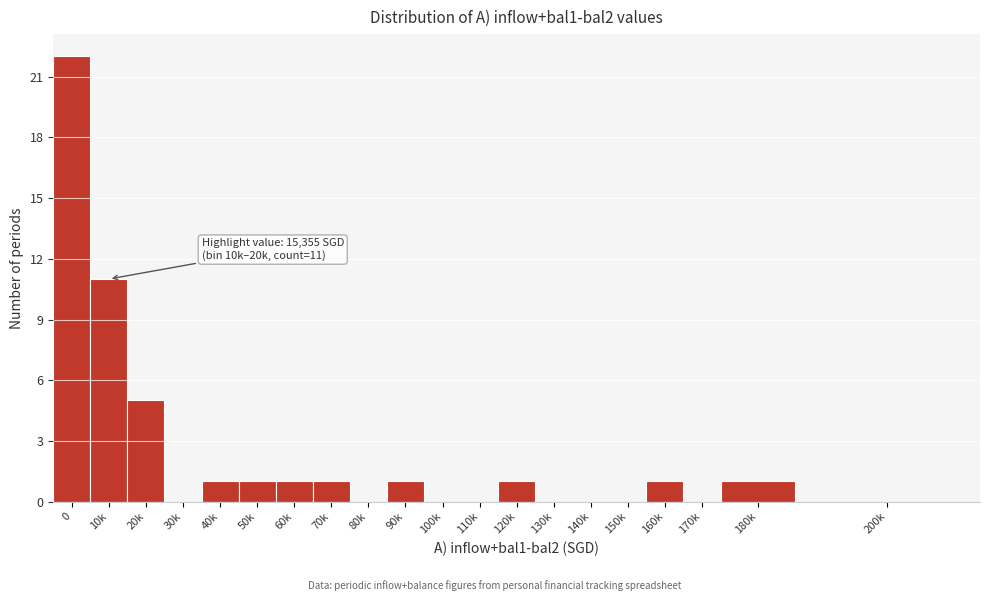

Reading left to right, what are all the values shown in this chart?

0=22	10k=11	20k=5	30k=0	40k=1	50k=1	60k=1	70k=1	80k=0	90k=1	100k=0	110k=0	120k=1	130k=0	140k=0	150k=0	160k=1	170k=0	180k=1	200k=0